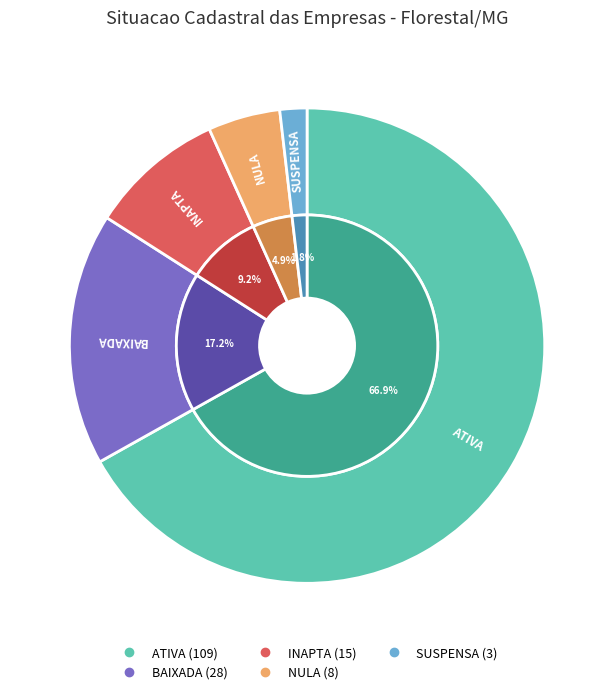

True or false: BAIXADA accounts for 17% of the total.

True